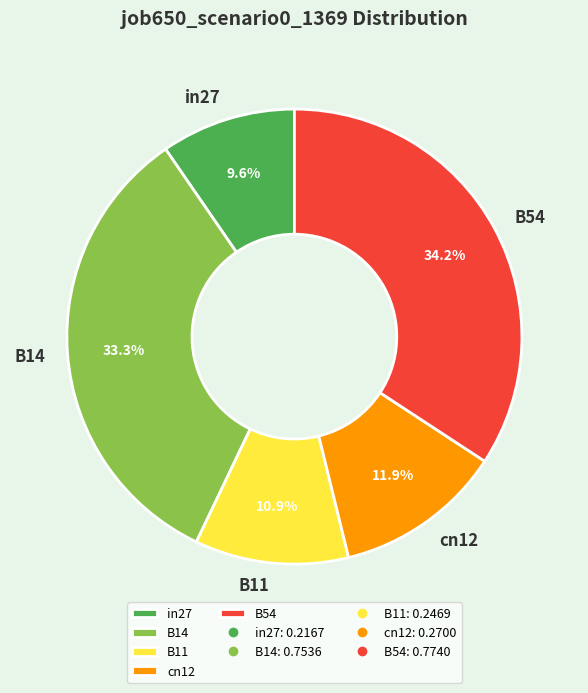

To the nearest percent, what is the difference between the cn12 and B54 slice percentages?

22%